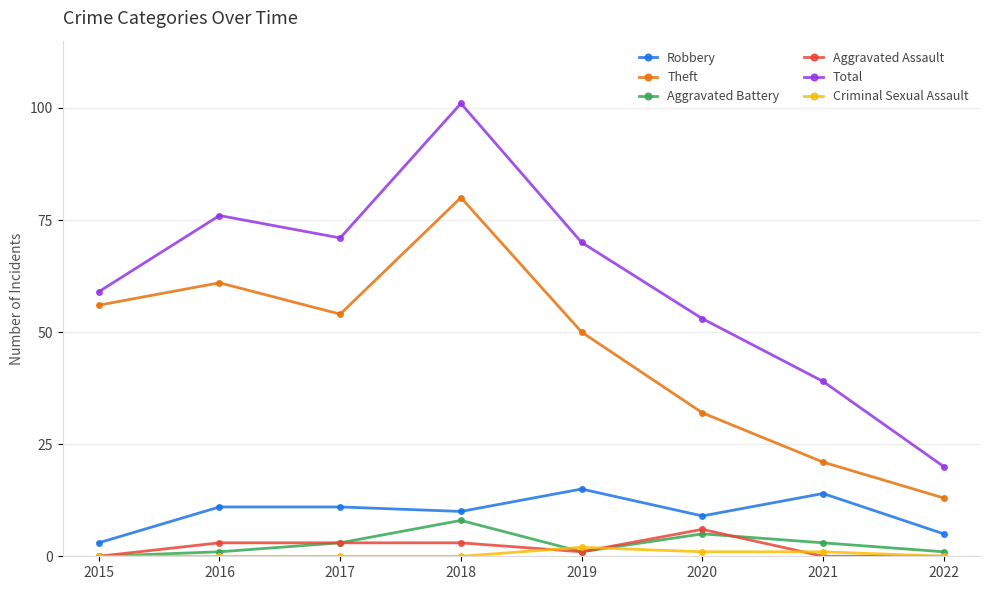

Reading left to right, extract all data points from this chart.

Robbery: 2015=3	2016=11	2017=11	2018=10	2019=15	2020=9	2021=14	2022=5
Theft: 2015=56	2016=61	2017=54	2018=80	2019=50	2020=32	2021=21	2022=13
Aggravated Battery: 2015=0	2016=1	2017=3	2018=8	2019=1	2020=5	2021=3	2022=1
Aggravated Assault: 2015=0	2016=3	2017=3	2018=3	2019=1	2020=6	2021=0	2022=0
Total: 2015=59	2016=76	2017=71	2018=101	2019=70	2020=53	2021=39	2022=20
Criminal Sexual Assault: 2015=0	2016=0	2017=0	2018=0	2019=2	2020=1	2021=1	2022=0